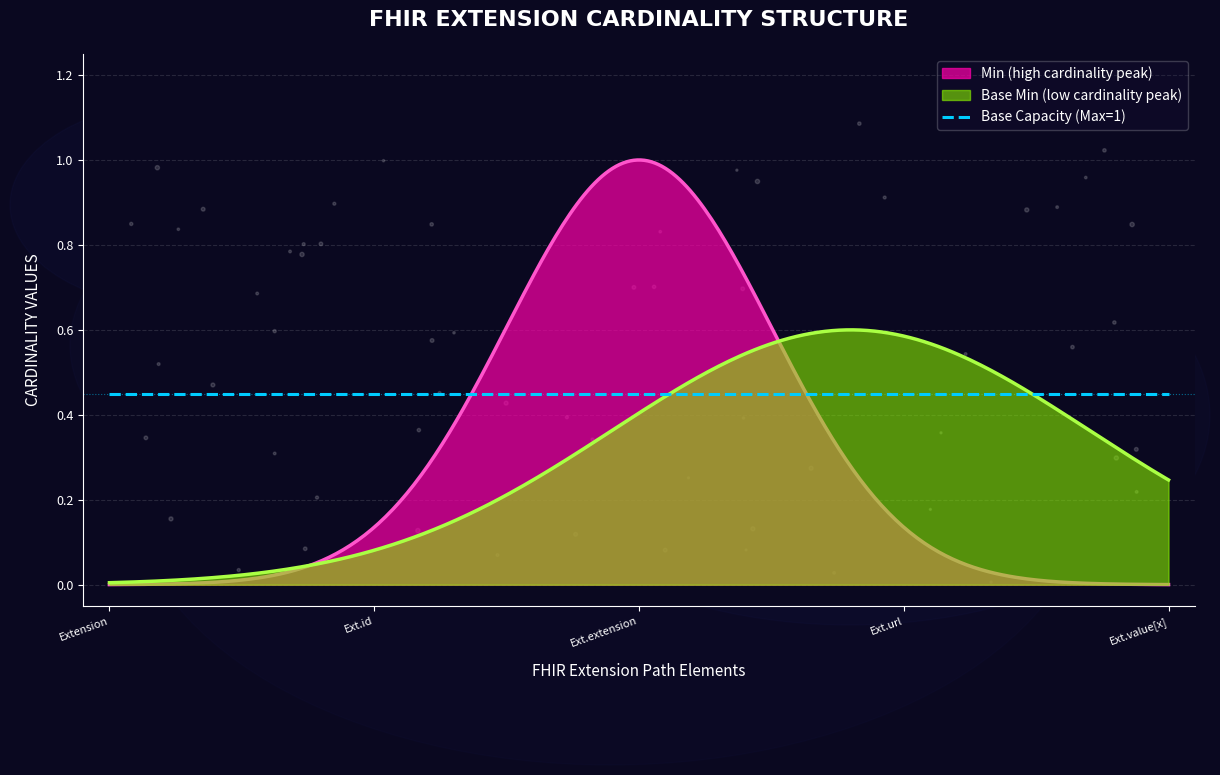

Which series has the largest total across all categories?

Min